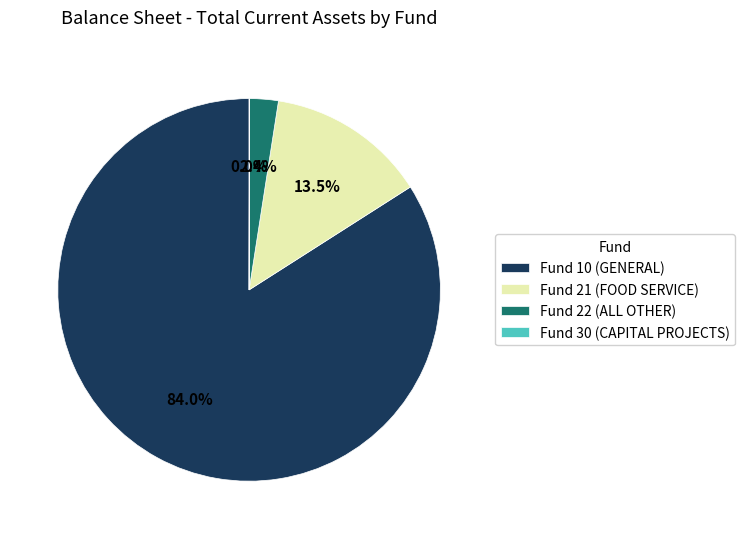

Is it true that Fund 22 (ALL OTHER) is 8% of the pie?

False